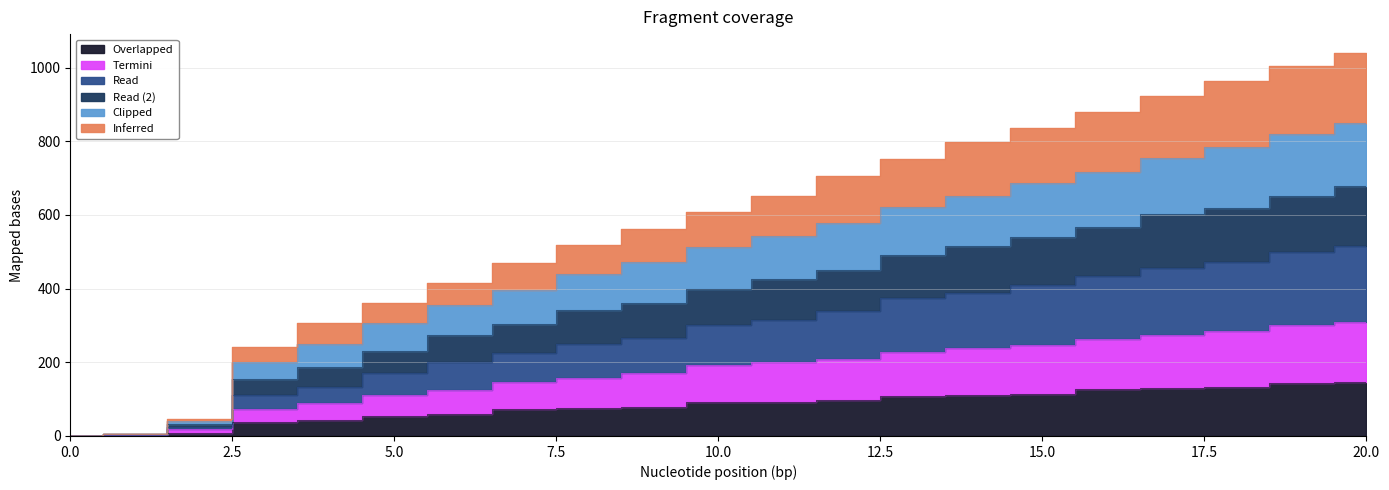

Between 10 and 4, which is larger?

10